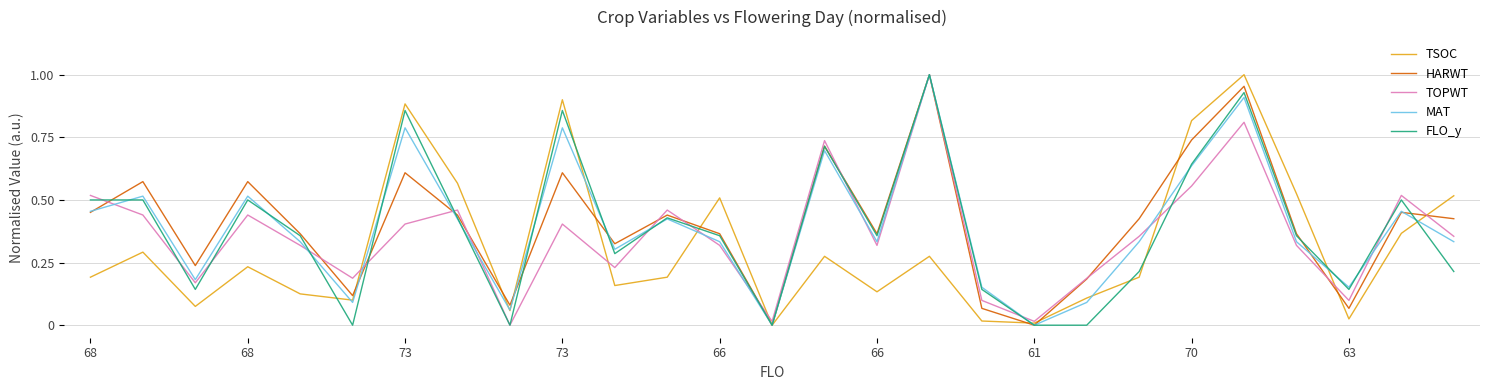

Which category has the highest value in the MAT series?

16